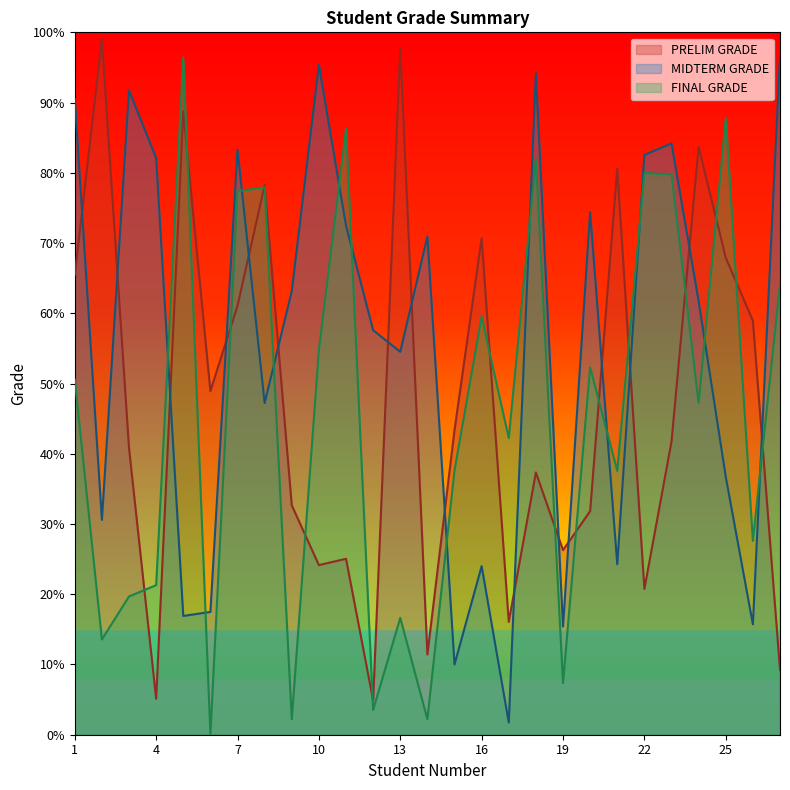

Is it true that FINAL GRADE equals 138.7 at 18?

False